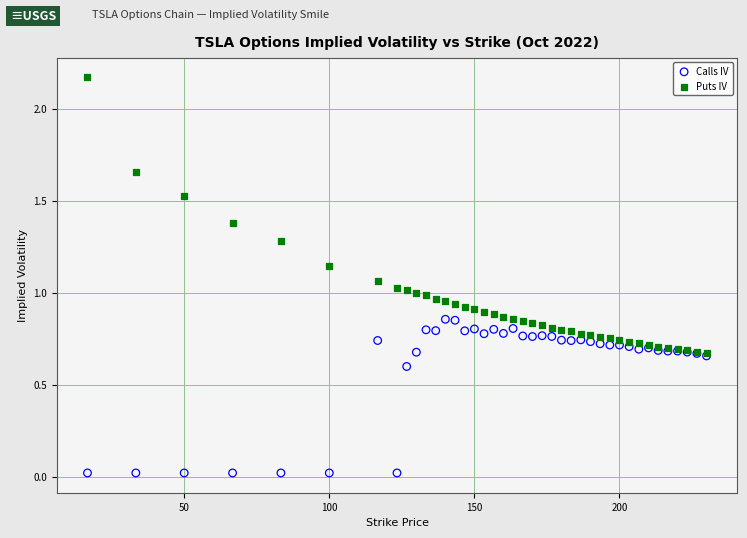

Which series contains the highest Y value?

Puts IV